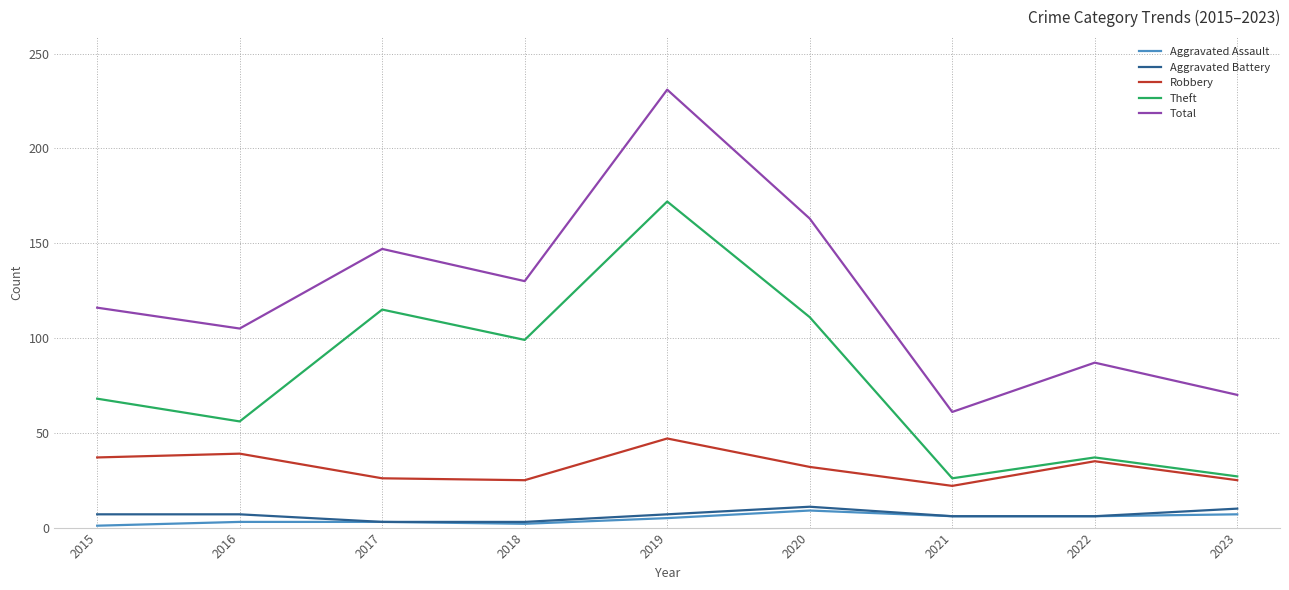

Is the value of Total at 2020 greater than the value of Aggravated Battery at 2022?

Yes